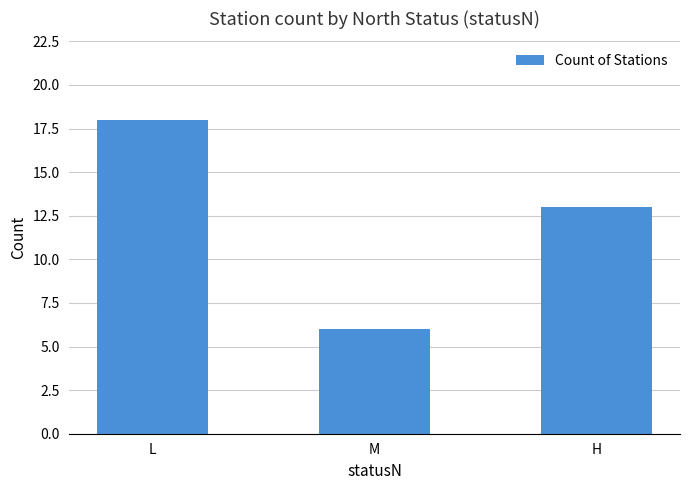

How many distinct data groups are displayed?

1